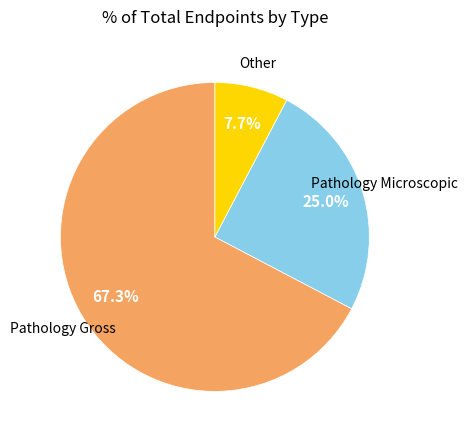

Is there a majority slice in this chart?

Yes